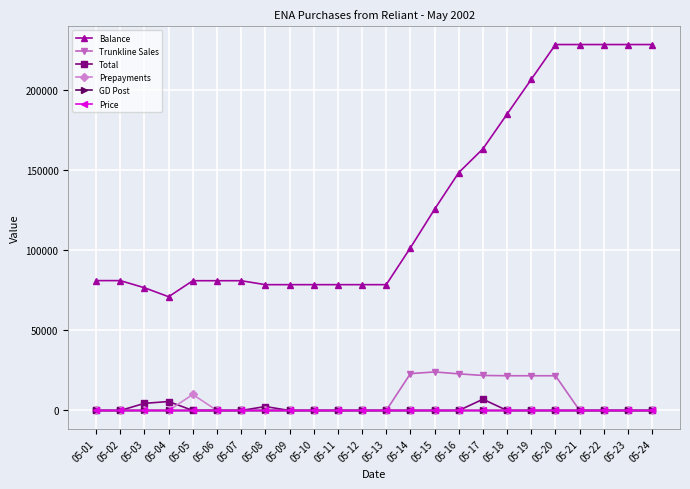

Which series has the largest total across all categories?

Balance